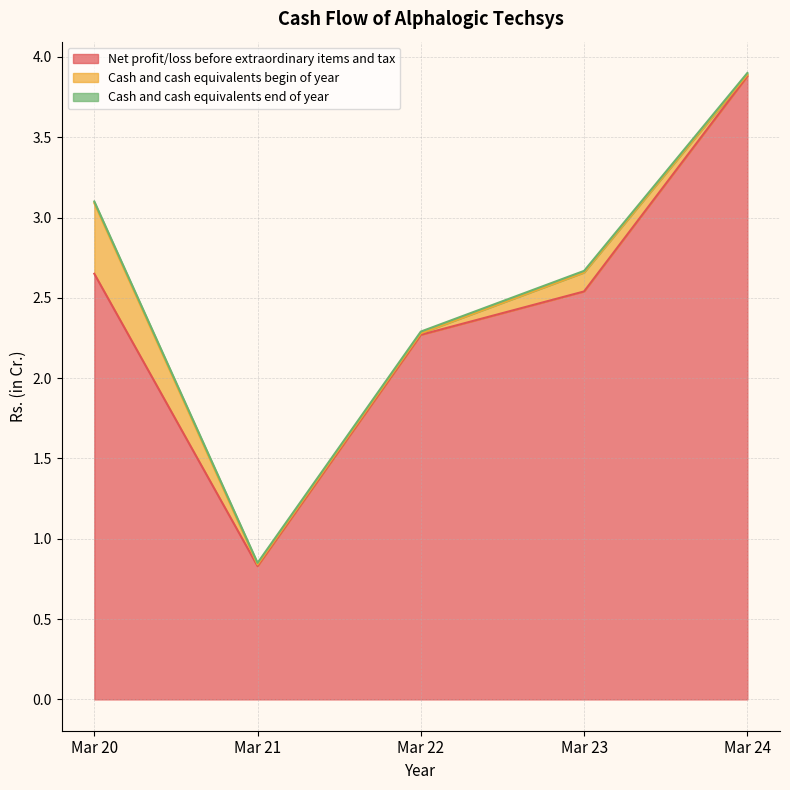

Between Mar 22 and Mar 24, which series saw the biggest shift?

Net profit/loss before extraordinary items and tax